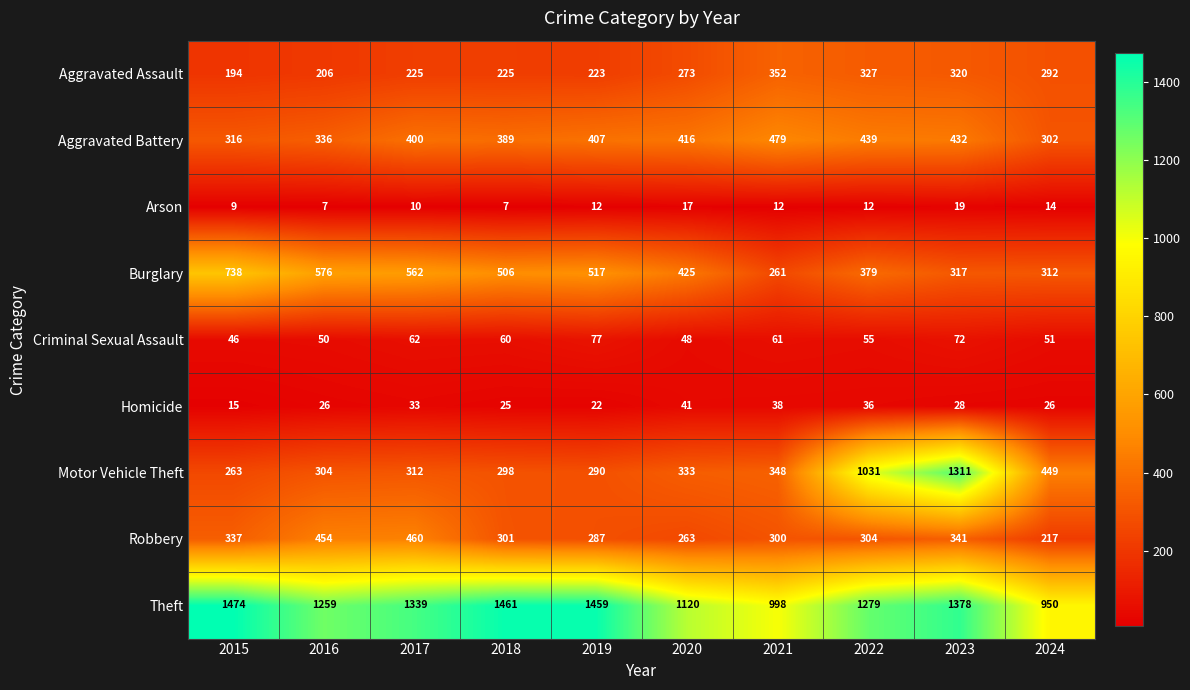

List the labels in order of Criminal Sexual Assault value, largest first.

2019, 2023, 2017, 2021, 2018, 2022, 2024, 2016, 2020, 2015